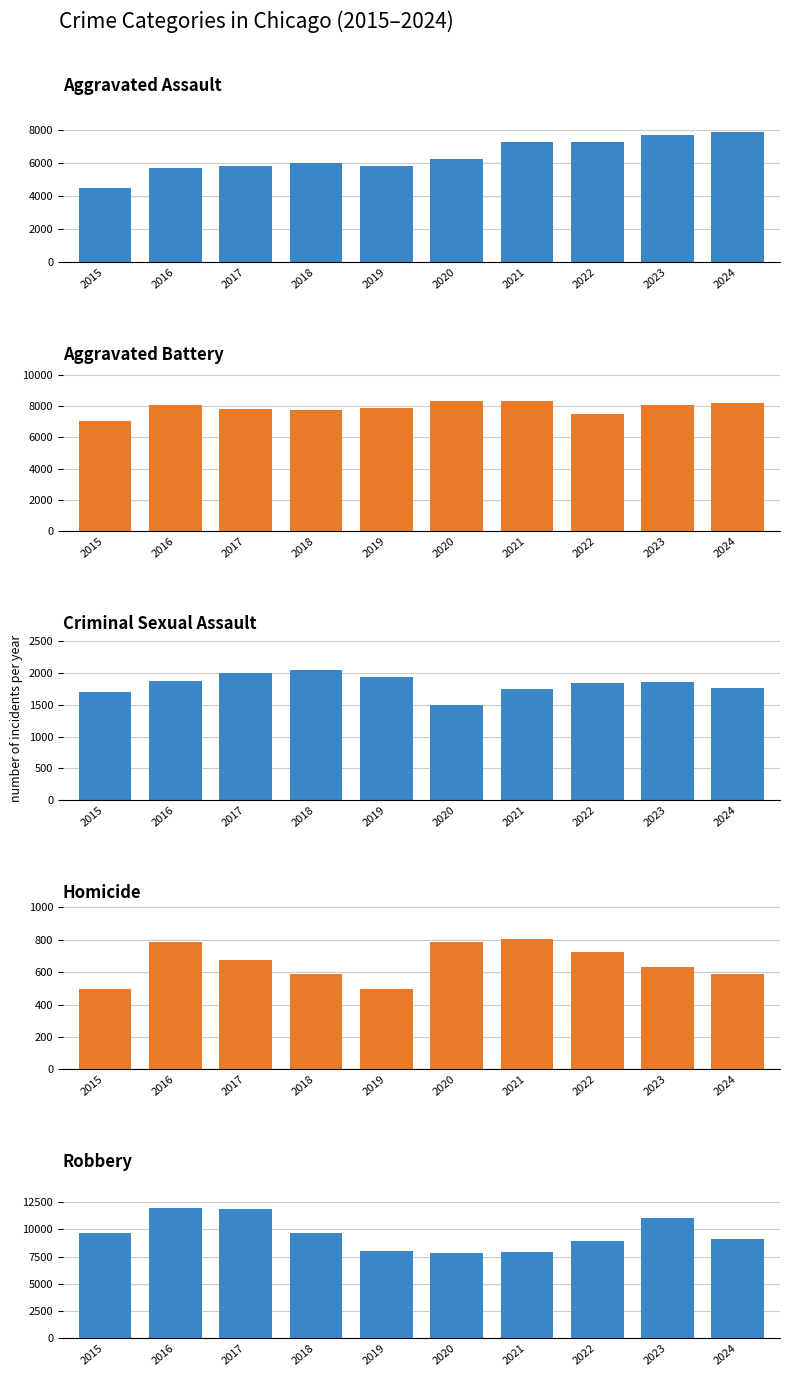

The value of Aggravated Assault at 2018 is 6002. True or false?

True